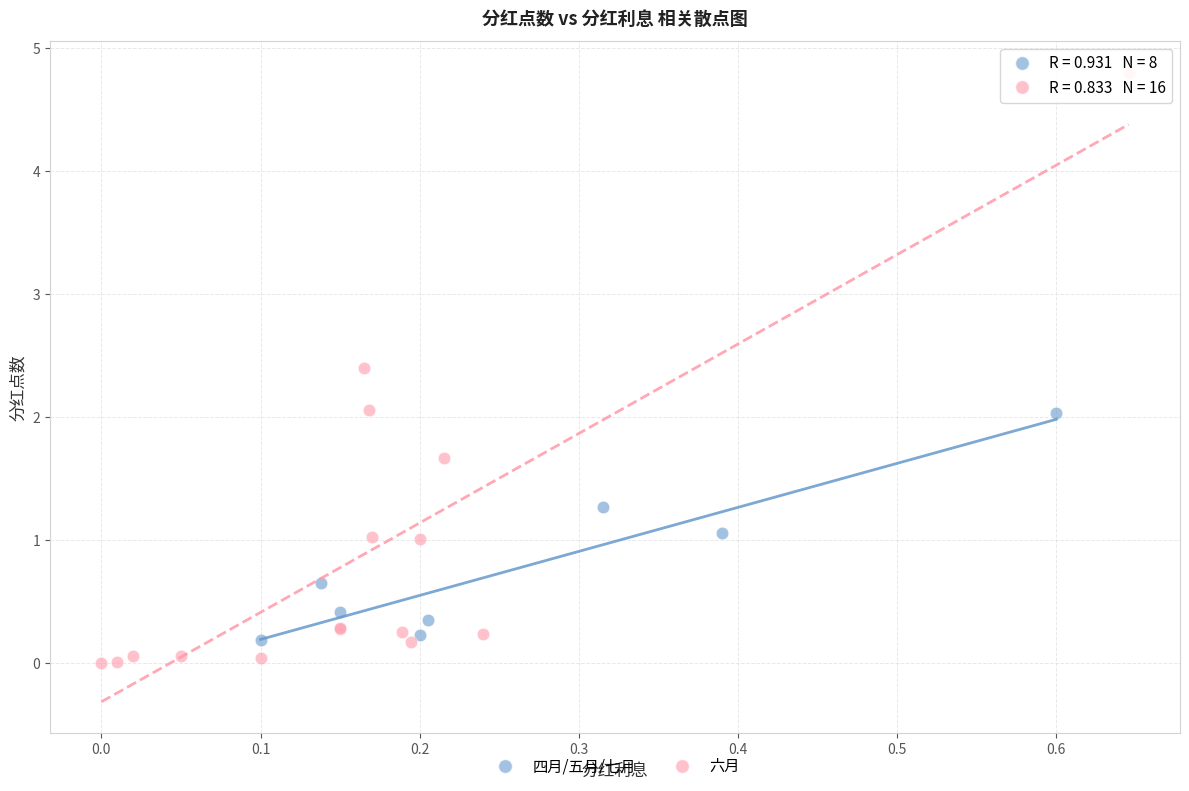

Which series has the widest spread of Y values?

六月